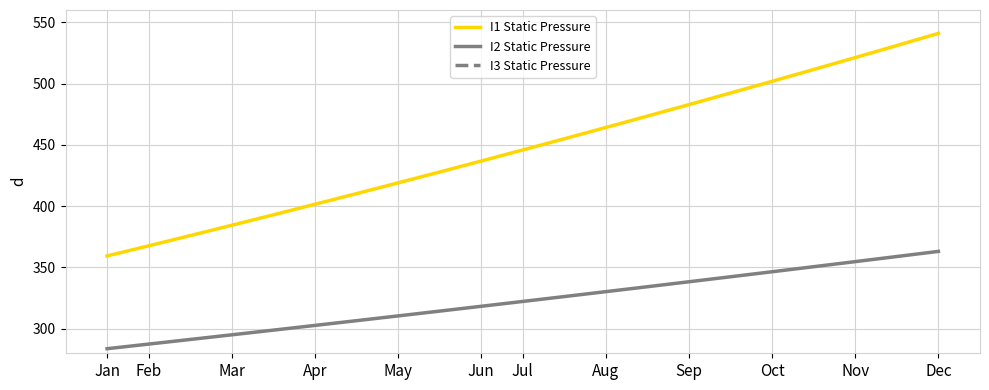

How many categories are shown in the chart?

21